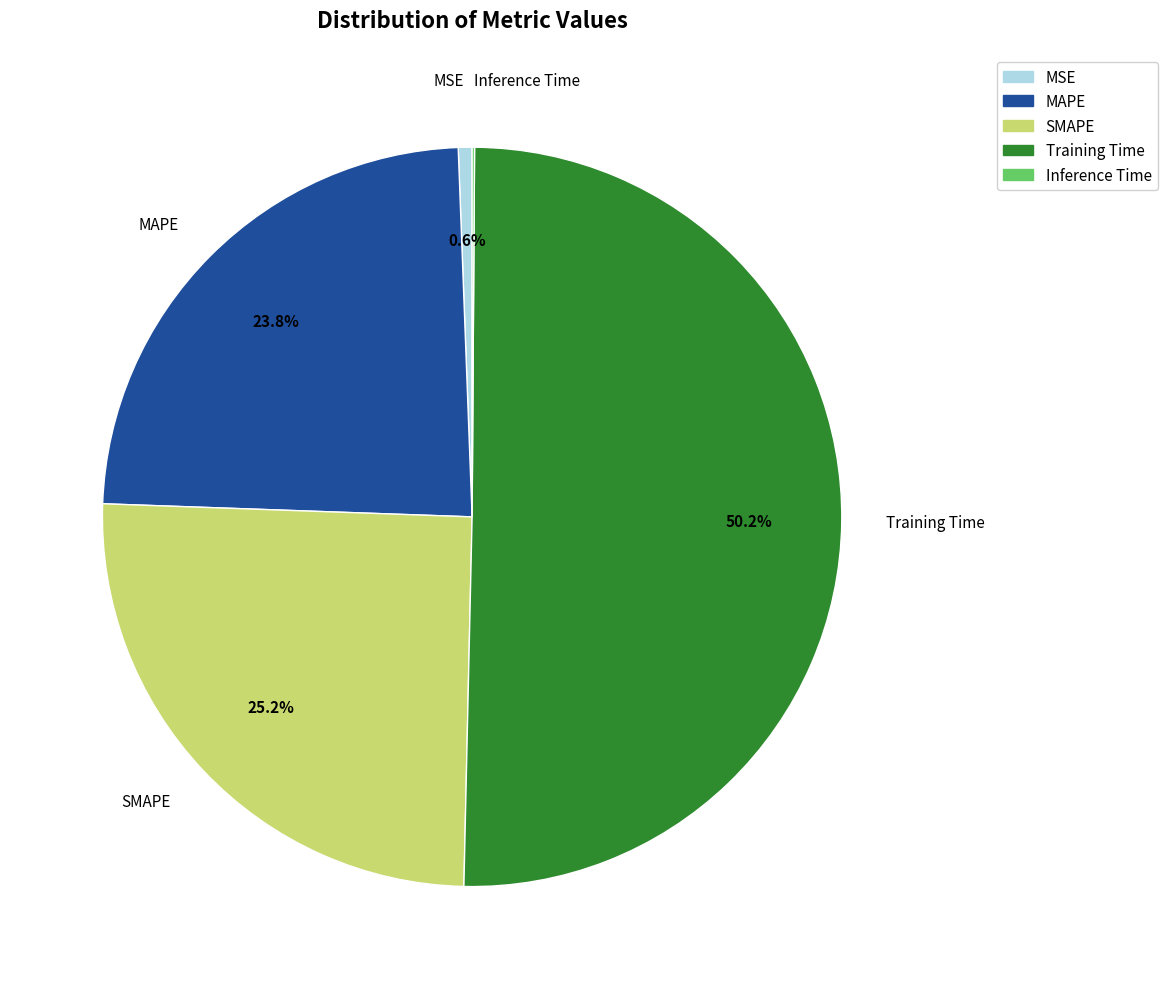

To the nearest percent, what is the combined percentage of MSE and Training Time?

51%